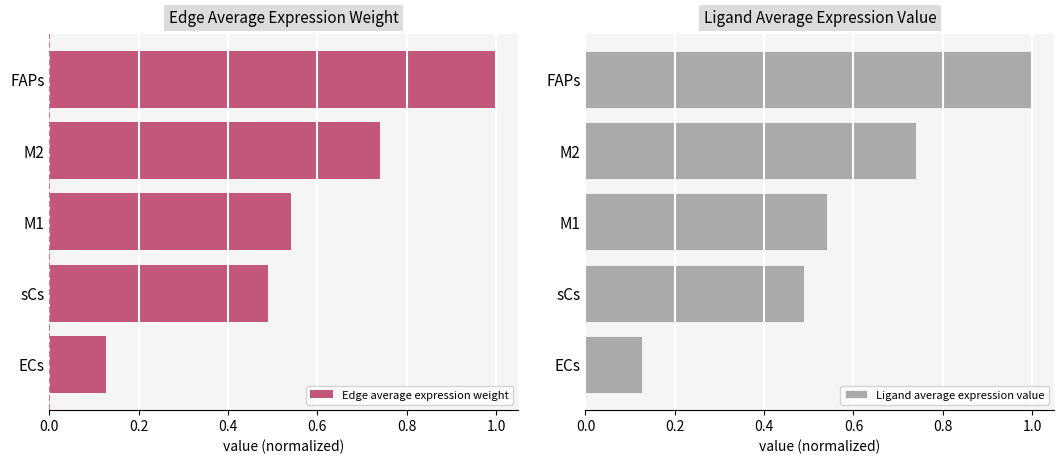

At which label does Edge average expression weight reach its minimum?

ECs